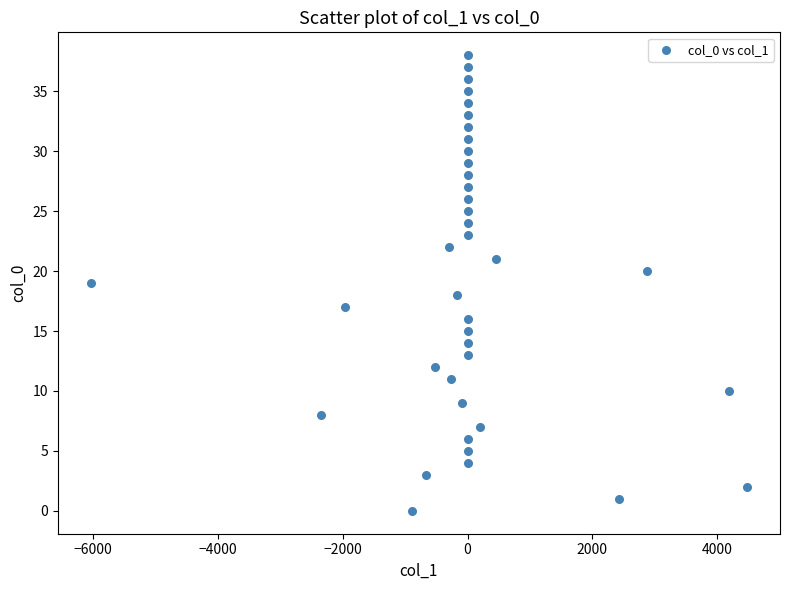

How many data points are displayed?

39